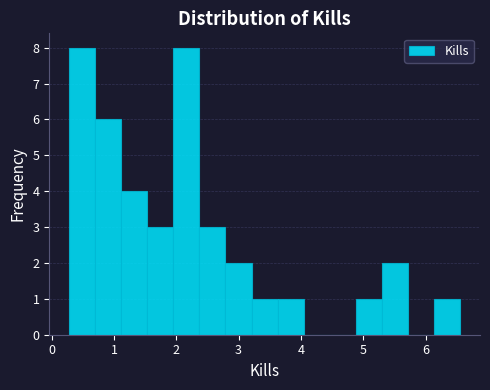

Reading left to right, transcribe this chart: for each bar, give the range it covers on the x-axis and its height. Neither the bar edges nor the heights are printed on the chart, so give them approximately, as read against the axes.

0.3 to 0.7: 8
0.7 to 1.1: 6
1.1 to 1.5: 4
1.5 to 2.0: 3
2.0 to 2.4: 8
2.4 to 2.8: 3
2.8 to 3.2: 2
3.2 to 3.6: 1
3.6 to 4.0: 1
4.0 to 4.5: 0
4.5 to 4.9: 0
4.9 to 5.3: 1
5.3 to 5.7: 2
5.7 to 6.1: 0
6.1 to 6.6: 1